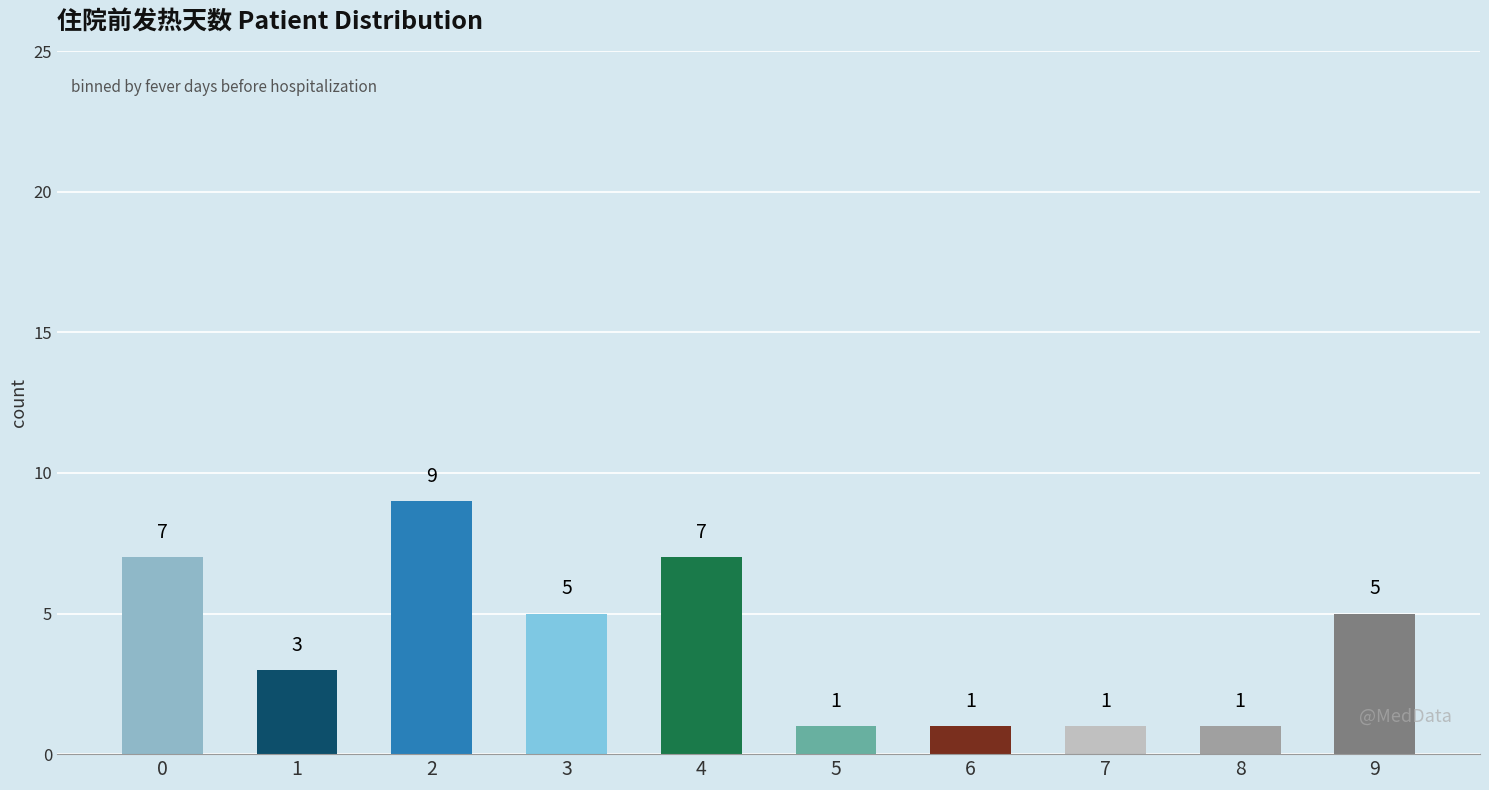

Are the bars horizontal?

No